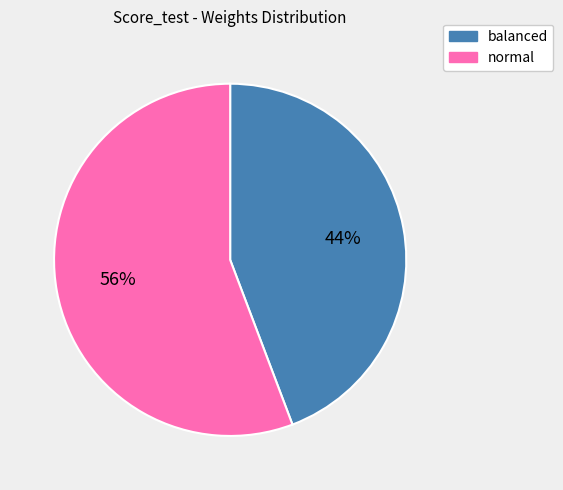

To the nearest percent, what is the difference between the largest and smallest slice percentages?

12%